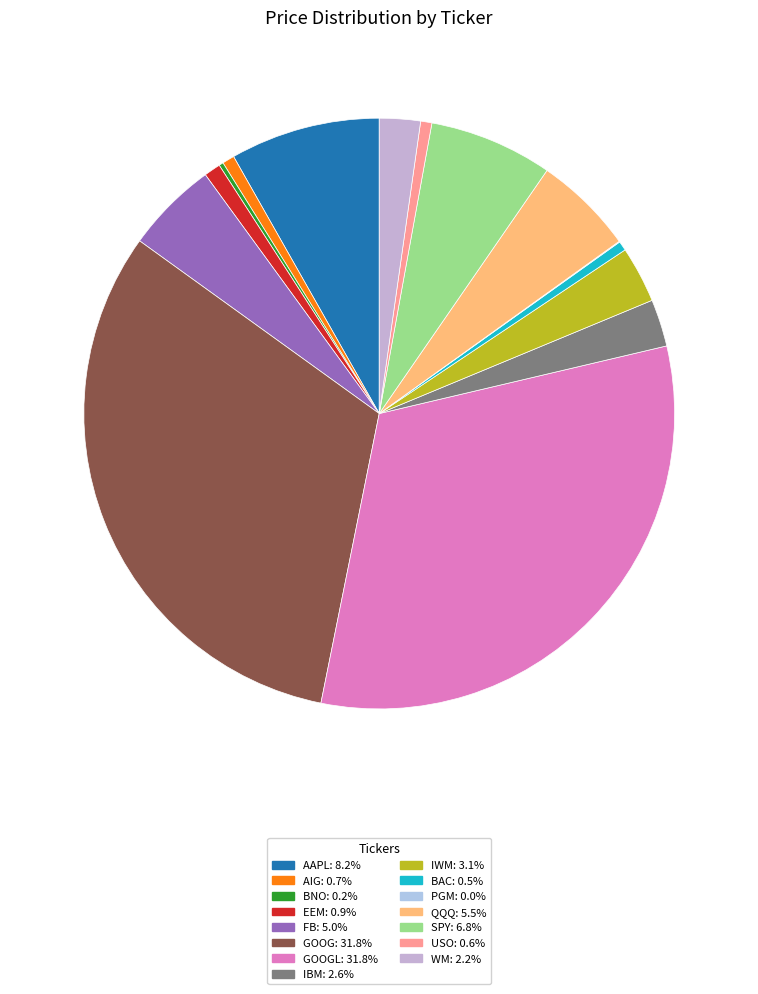

Which slice is the largest?

GOOGL: 1516.88